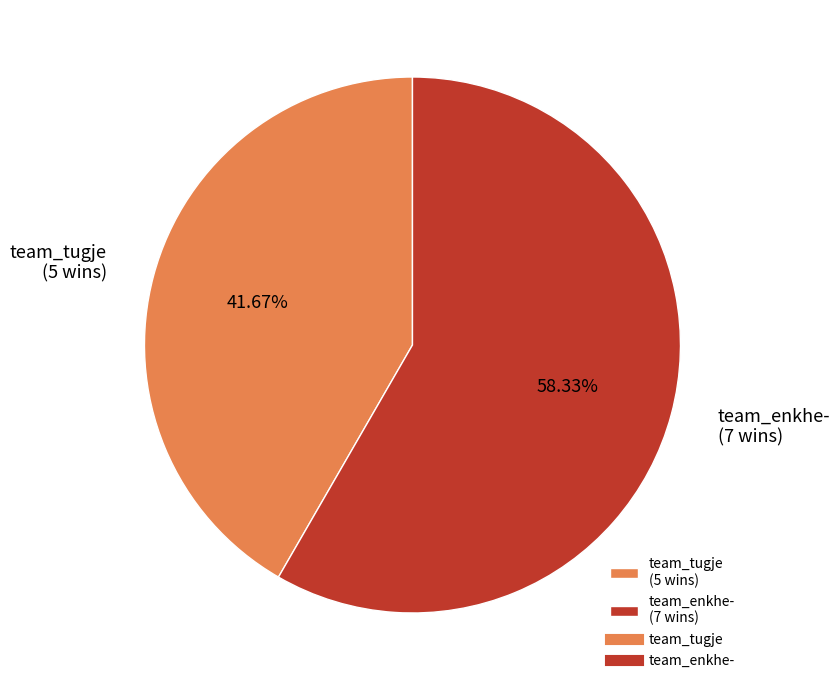

Is team_tugje the majority of the pie?

No